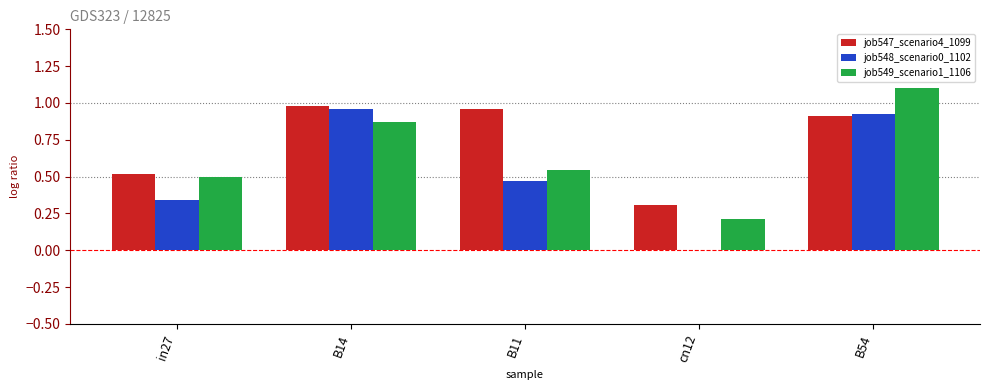

Which category has the highest value across all series?

B54